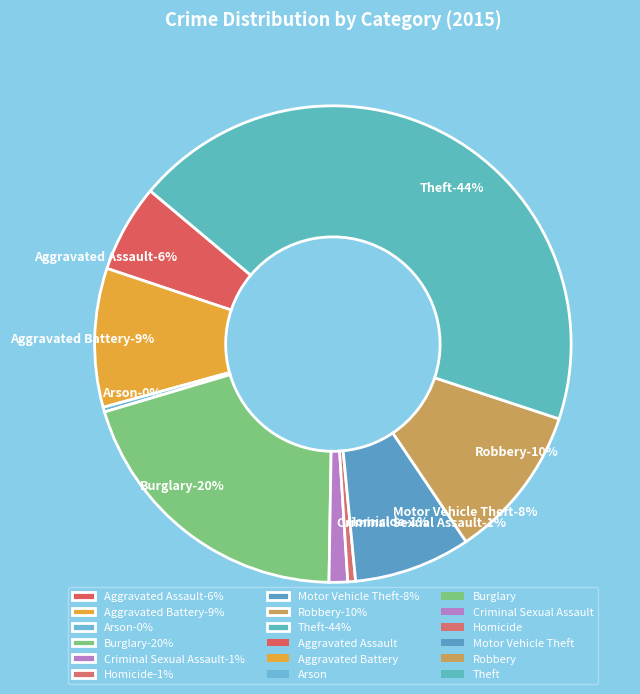

Rank the categories by value from highest to lowest.

Theft, Burglary, Robbery, Aggravated Battery, Motor Vehicle Theft, Aggravated Assault, Criminal Sexual Assault, Homicide, Arson